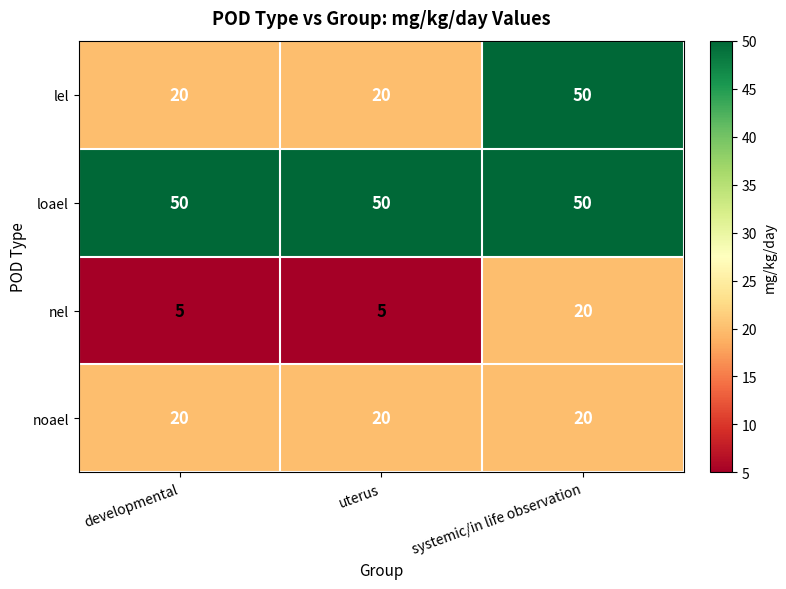

List the series in order of their overall mean, lowest first.

nel, noael, lel, loael